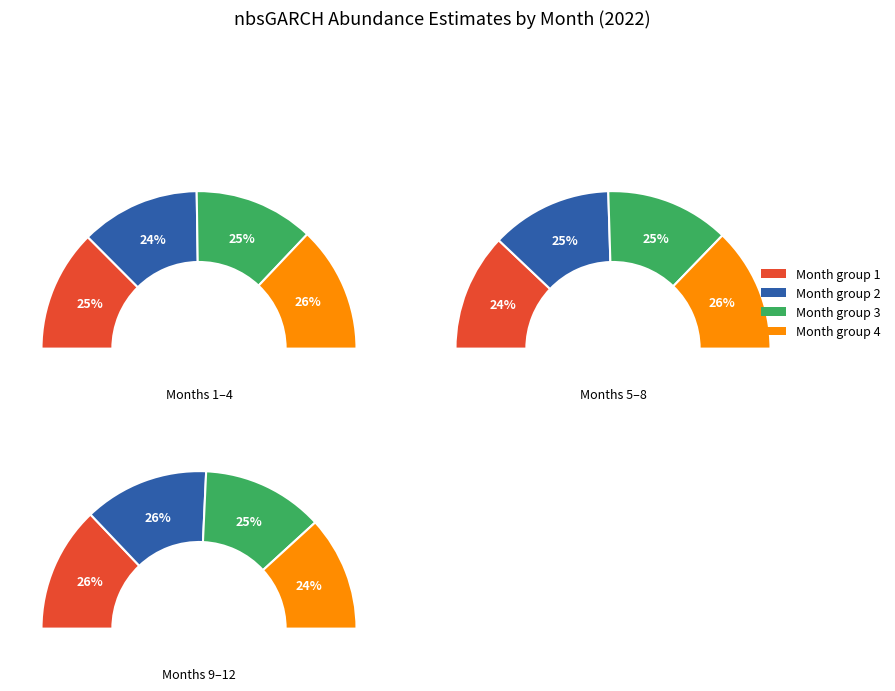

Approximately how many times larger is the value at 2 compared to 4?

0.9